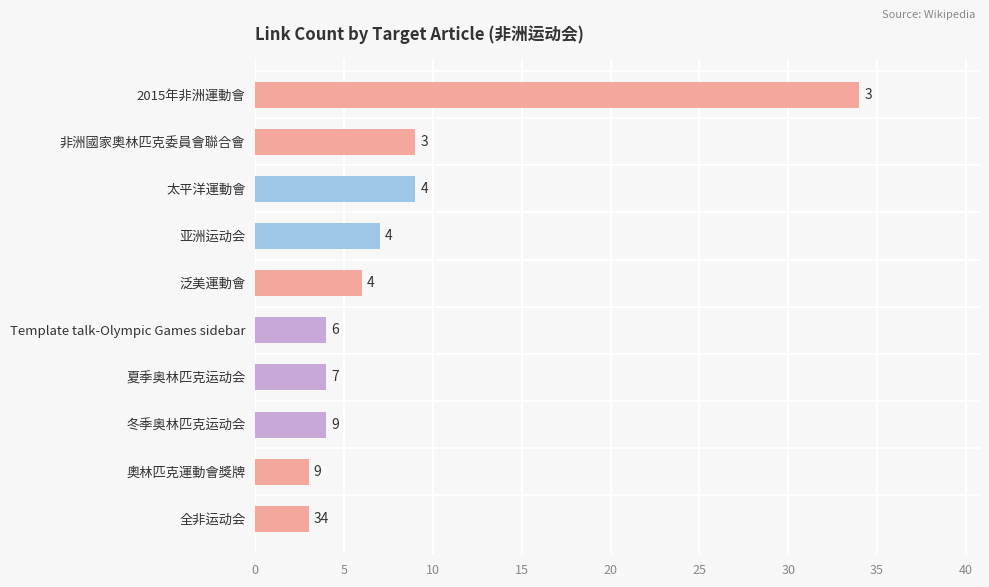

How many bars are there in total?

10